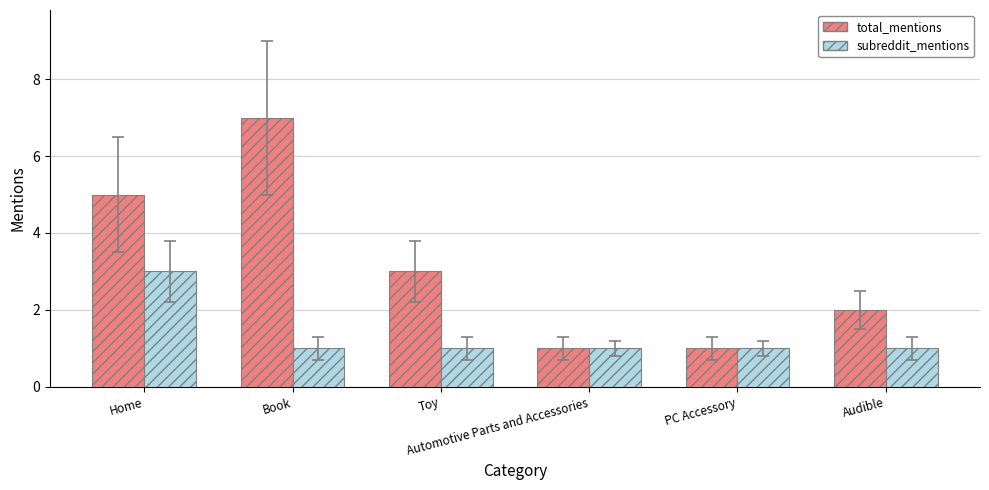

What is the greatest value displayed?

7